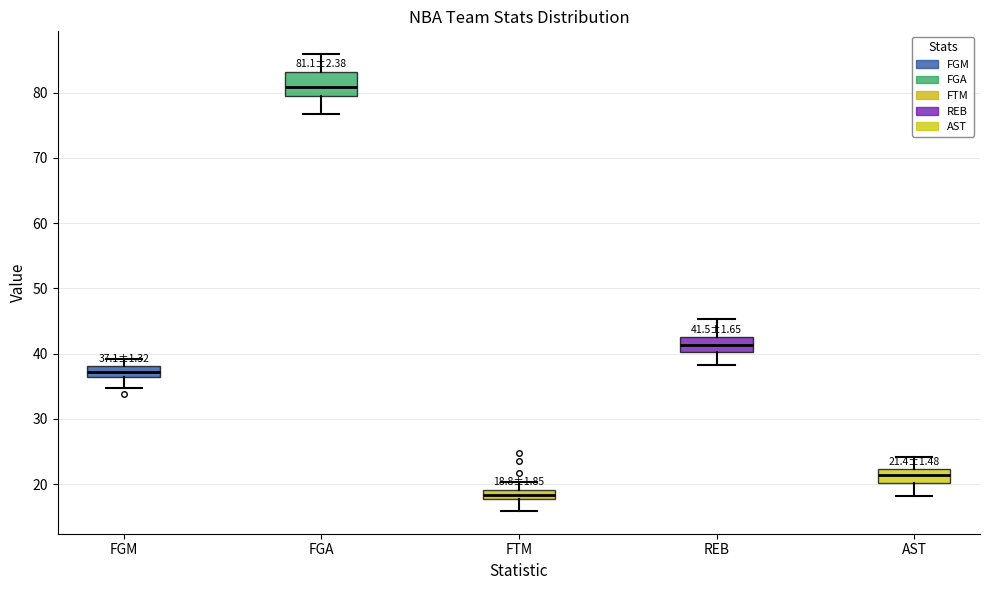

Which box's median line is the highest?

FGA